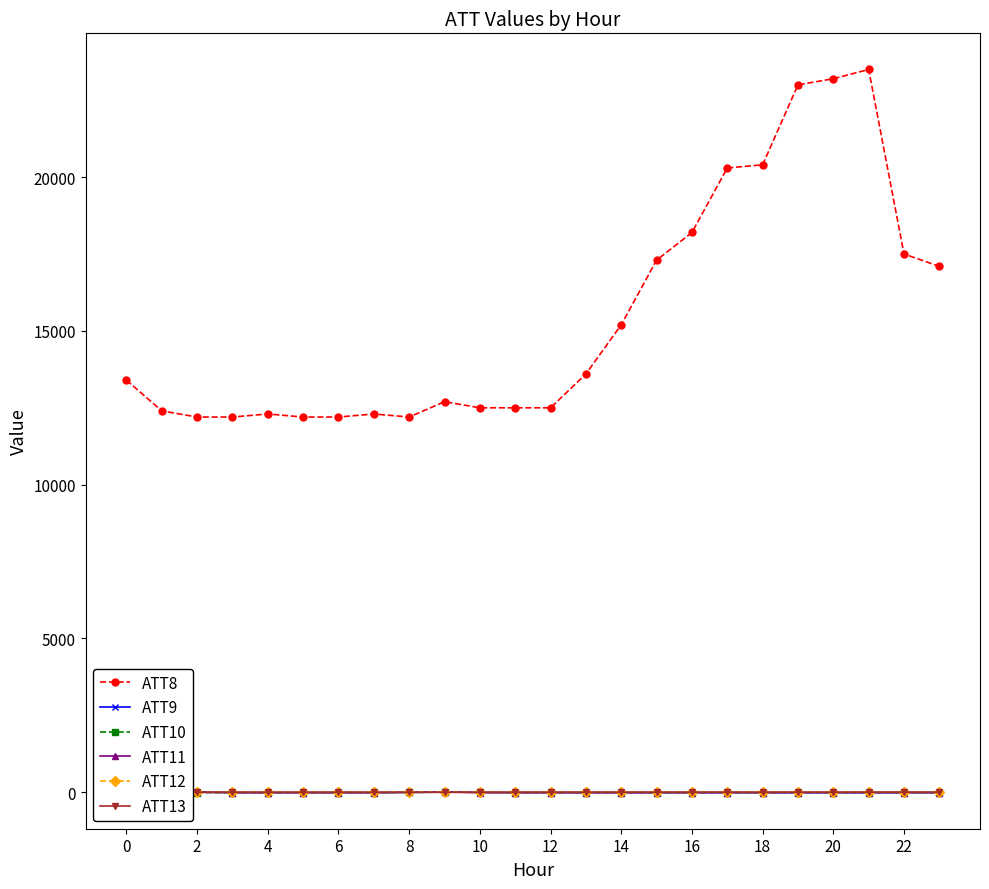

True or false: ATT9 and ATT8 intersect in this chart.

False